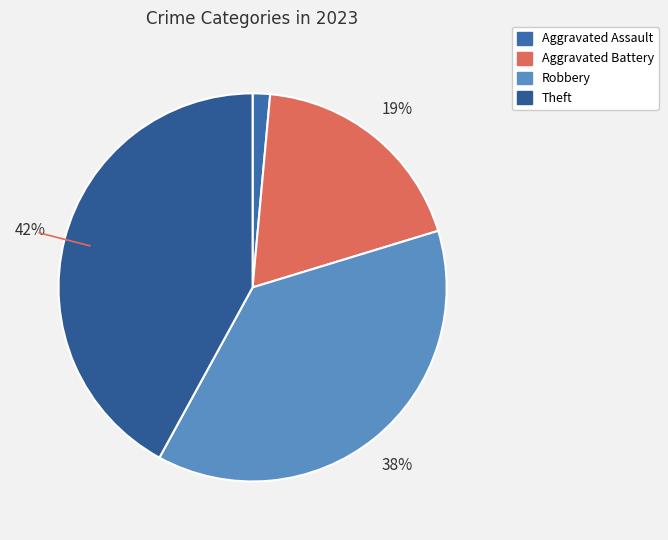

What percentage do Theft and Robbery together represent?

79.7%